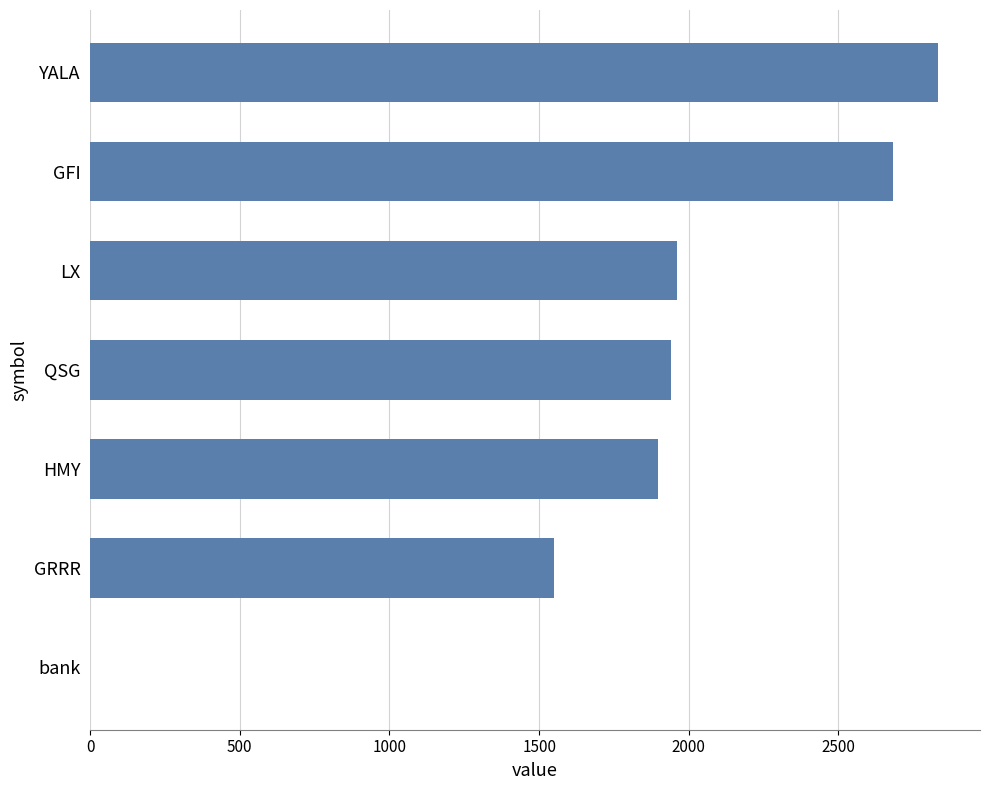

How many data points does each series have?

7